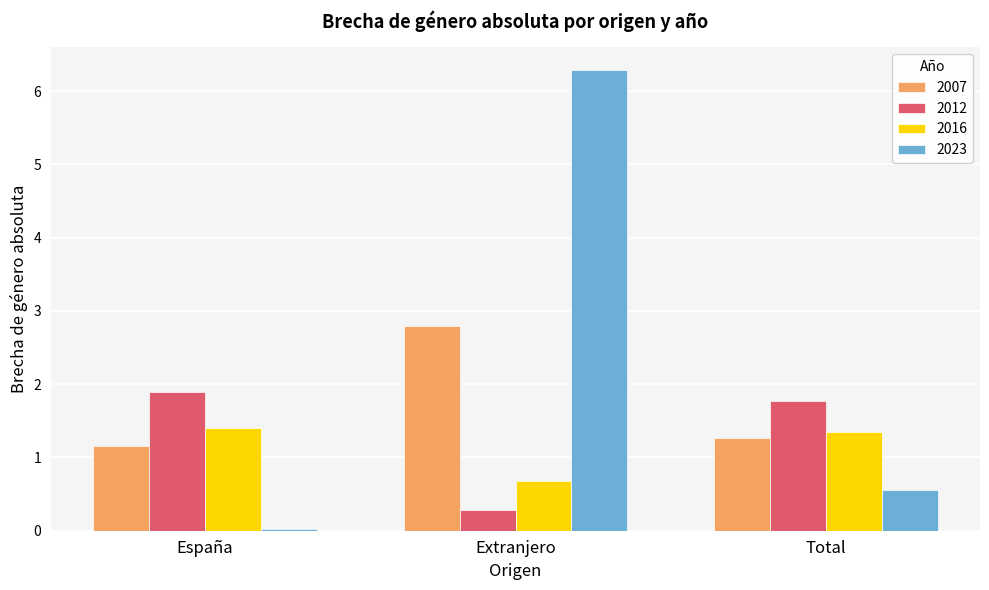

What is the value of the 2016 bar at the 2nd from the left?

0.7